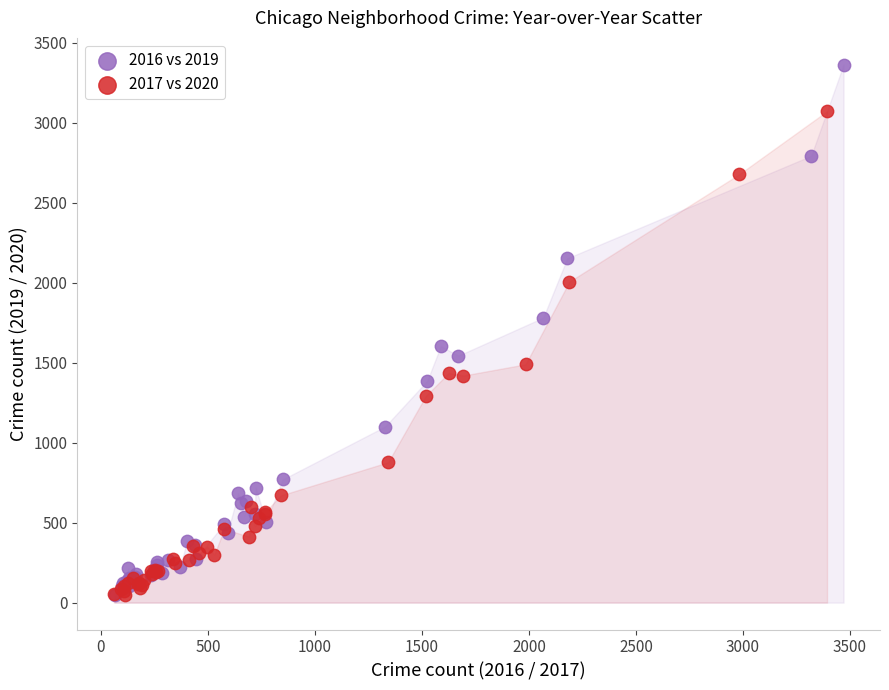

Which series has the widest spread of Y values?

2016 vs 2019